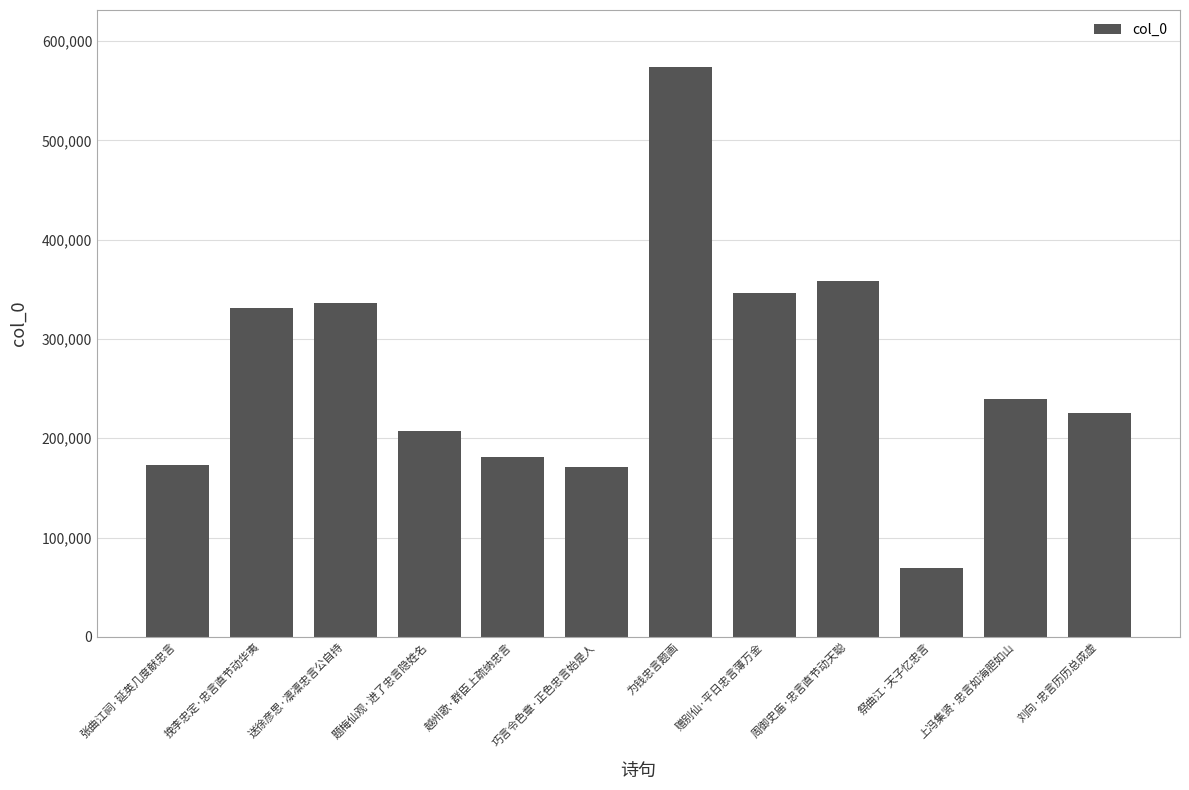

Does the chart contain any negative values?

No